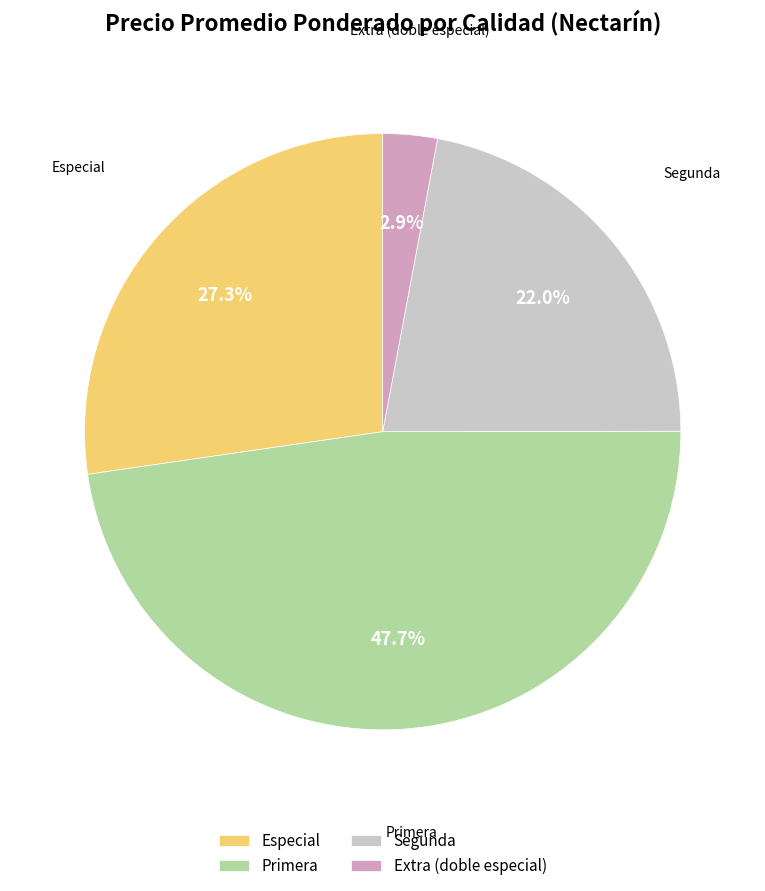

What is the largest slice in the pie chart?

Primera